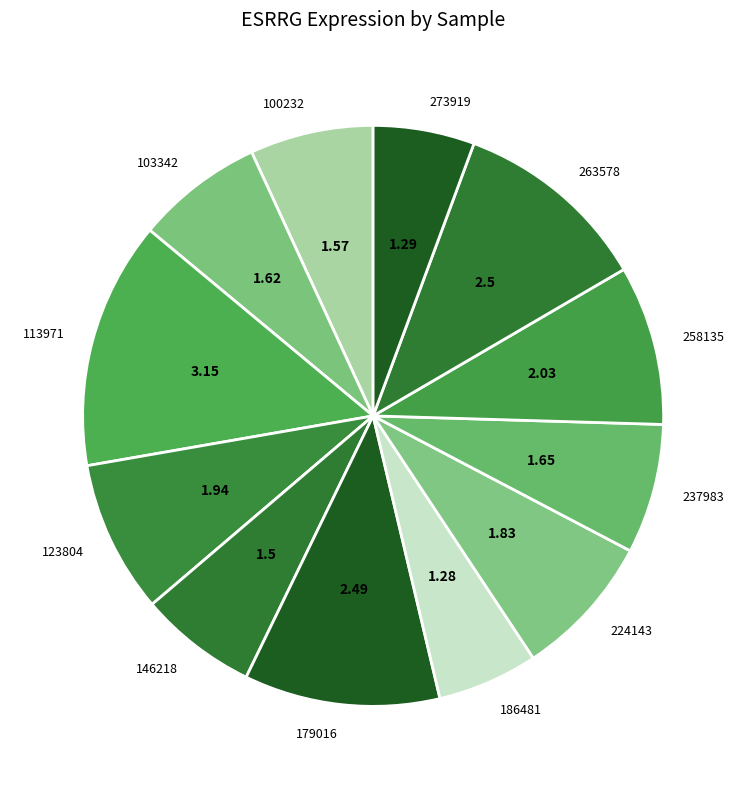

Does any single category account for the majority?

No